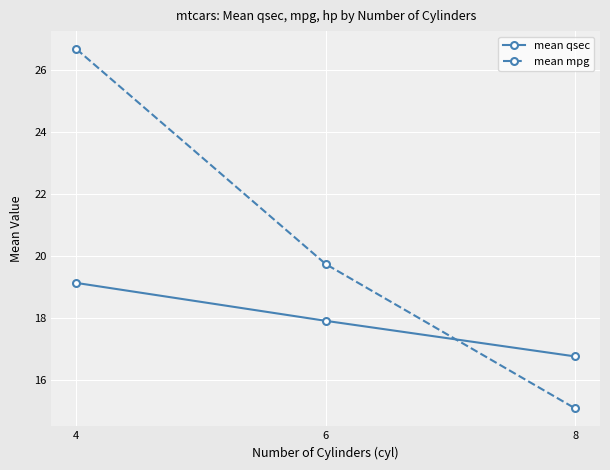

What is the value of the mean mpg point at the 2nd from the left?

19.7